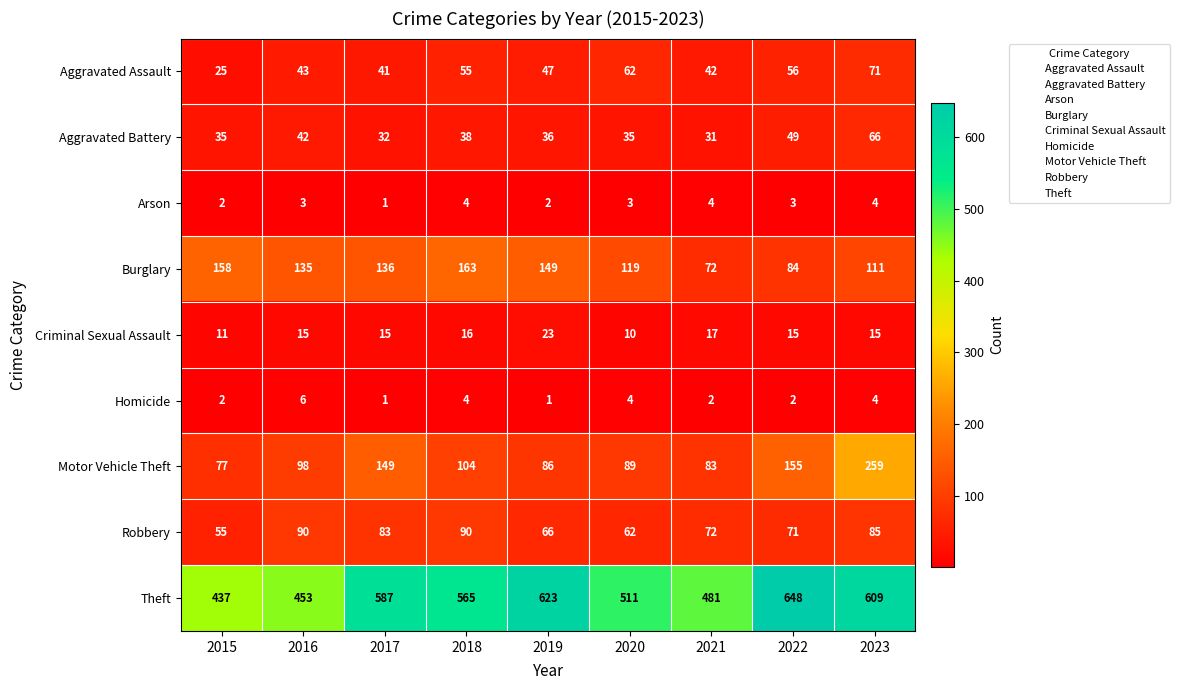

Which series has the largest total across all categories?

Theft